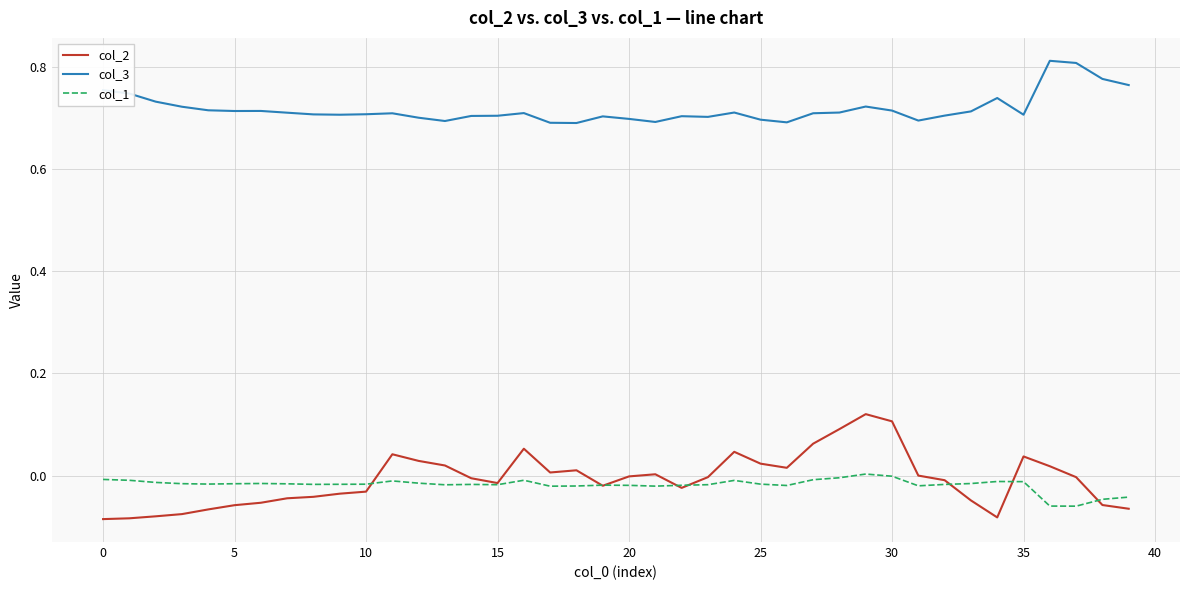

Which series has the widest spread of values?

col_2